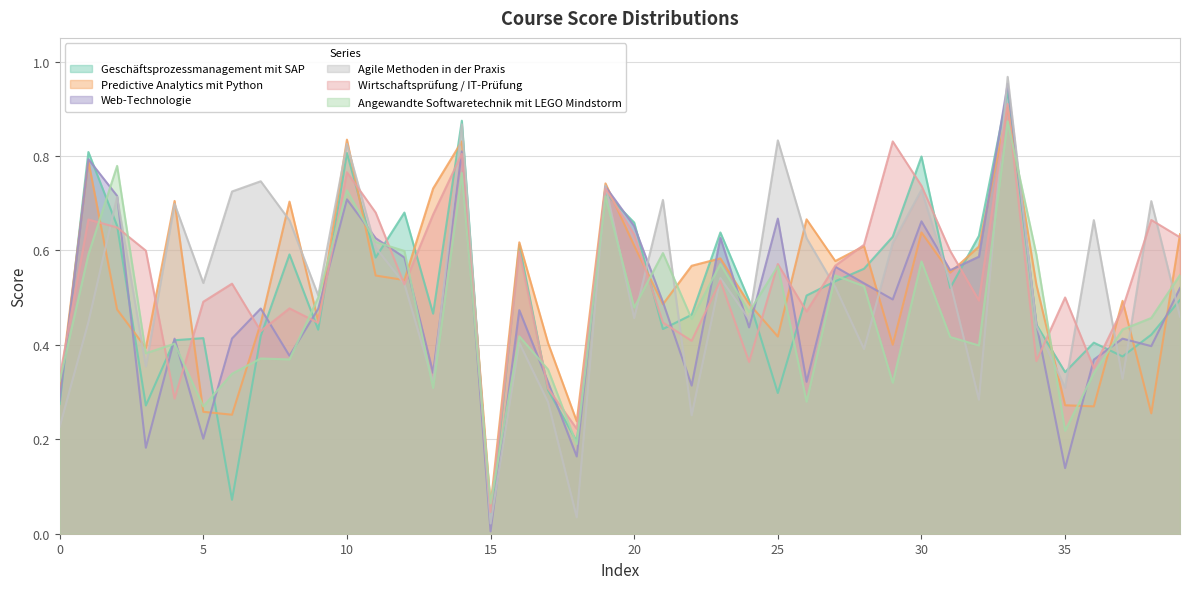

What is the sum of all Web-Technologie values?

19.2